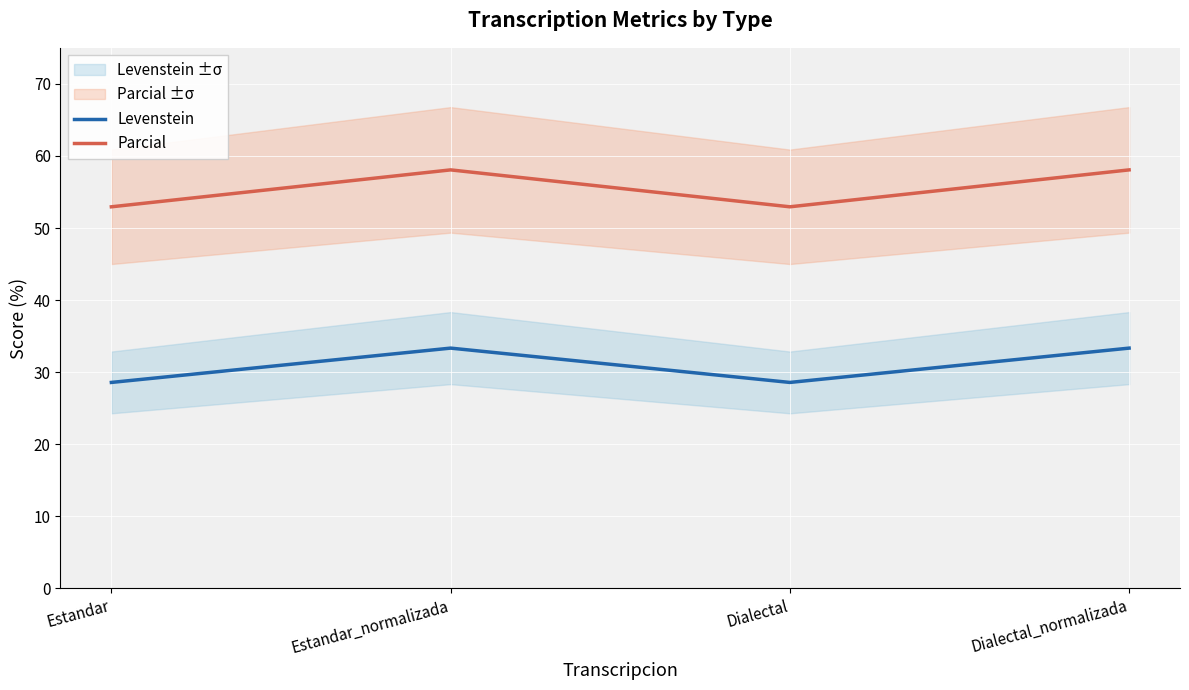

At which category is the sum across all series the highest?

Estandar_normalizada